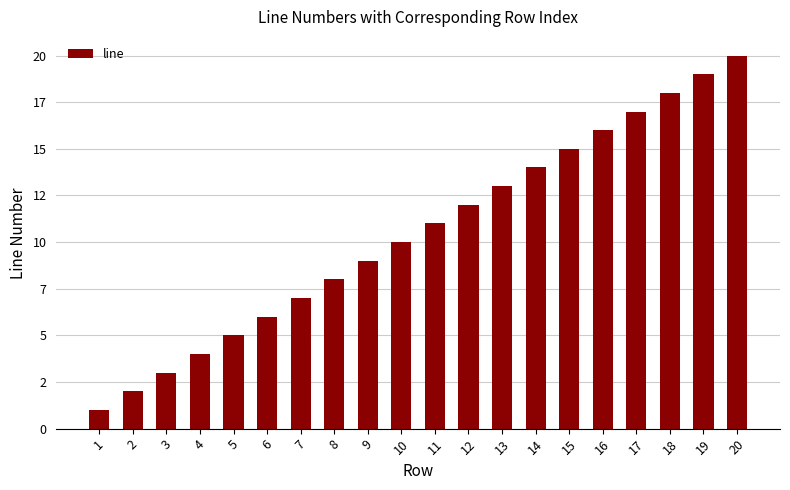

What is the difference between the maximum and second lowest values?

18